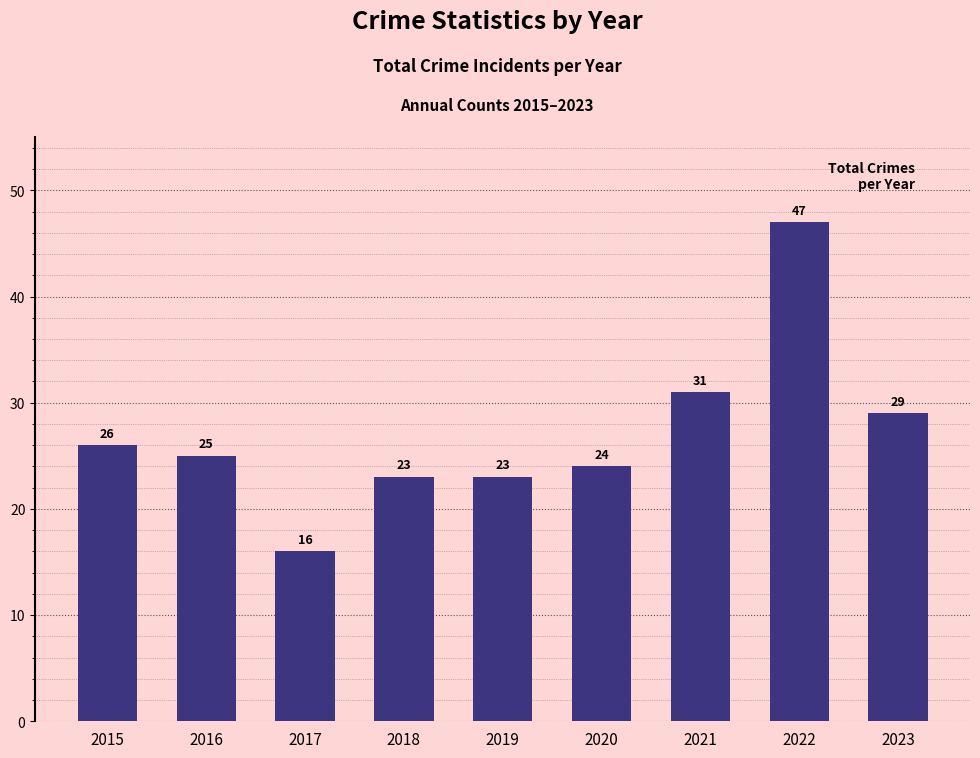

What is the difference between the maximum and minimum values?

31